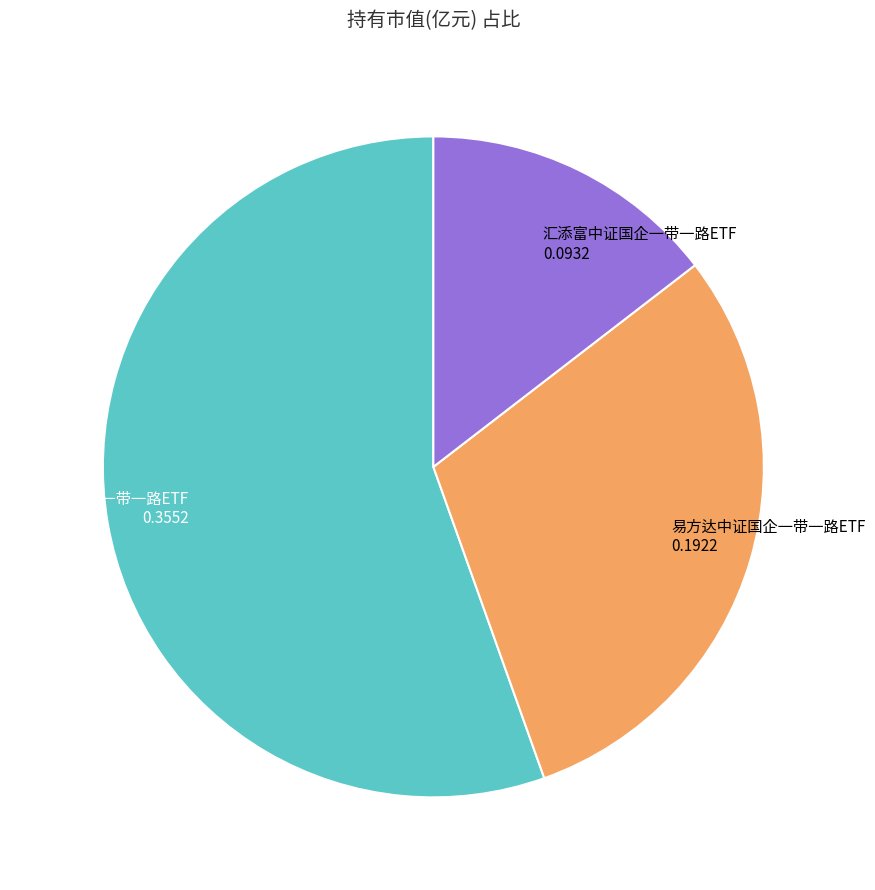

Rank the categories by value from highest to lowest.

富国中证国企一带一路ETF, 易方达中证国企一带一路ETF, 汇添富中证国企一带一路ETF